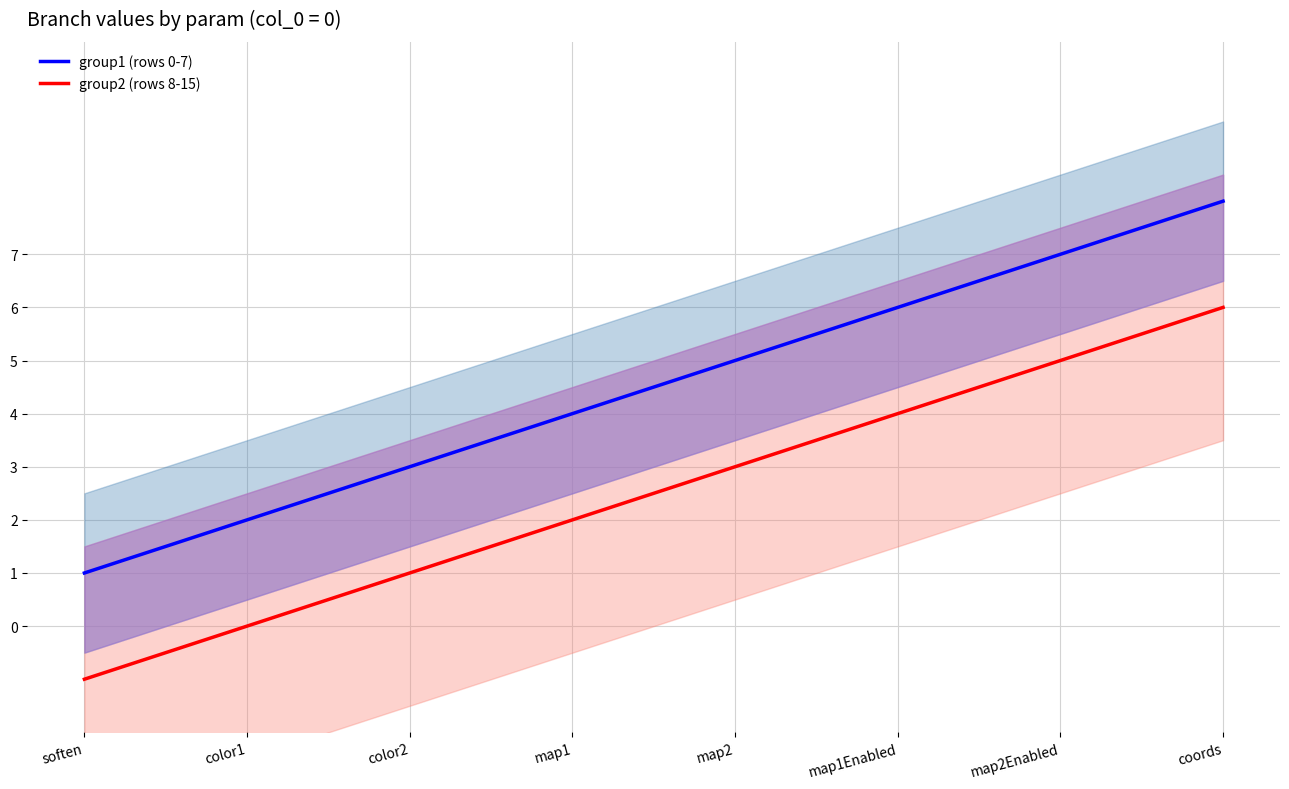

How many values in the group2 (rows 8-15) series exceed 3?

3